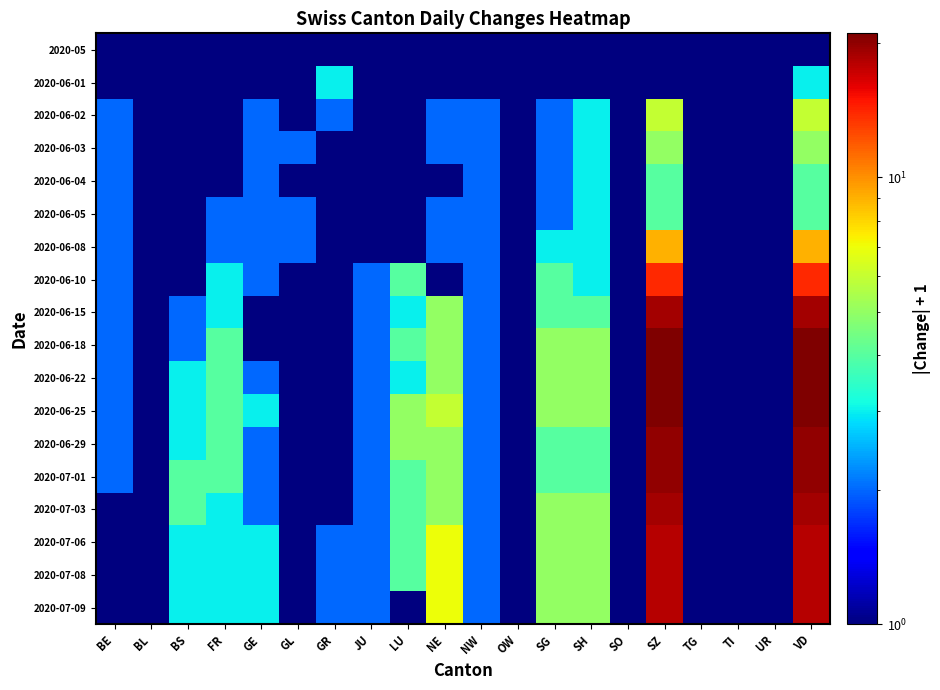

Reading left to right, what are all the values shown in this chart?

2020-05: BE=1	BL=1	BS=1	FR=1	GE=1	GL=1	GR=1	JU=1	LU=1	NE=1	NW=1	OW=1	SG=1	SH=1	SO=1	SZ=1	TG=1	TI=1	UR=1	VD=1
2020-06-01: BE=1	BL=1	BS=1	FR=1	GE=1	GL=1	GR=3	JU=1	LU=1	NE=1	NW=1	OW=1	SG=1	SH=1	SO=1	SZ=1	TG=1	TI=1	UR=1	VD=3
2020-06-02: BE=2	BL=1	BS=1	FR=1	GE=2	GL=1	GR=2	JU=1	LU=1	NE=2	NW=2	OW=1	SG=2	SH=3	SO=1	SZ=6	TG=1	TI=1	UR=1	VD=6
2020-06-03: BE=2	BL=1	BS=1	FR=1	GE=2	GL=2	GR=1	JU=1	LU=1	NE=2	NW=2	OW=1	SG=2	SH=3	SO=1	SZ=5	TG=1	TI=1	UR=1	VD=5
2020-06-04: BE=2	BL=1	BS=1	FR=1	GE=2	GL=1	GR=1	JU=1	LU=1	NE=1	NW=2	OW=1	SG=2	SH=3	SO=1	SZ=4	TG=1	TI=1	UR=1	VD=4
2020-06-05: BE=2	BL=1	BS=1	FR=2	GE=2	GL=2	GR=1	JU=1	LU=1	NE=2	NW=2	OW=1	SG=2	SH=3	SO=1	SZ=4	TG=1	TI=1	UR=1	VD=4
2020-06-08: BE=2	BL=1	BS=1	FR=2	GE=2	GL=2	GR=1	JU=1	LU=1	NE=2	NW=2	OW=1	SG=3	SH=3	SO=1	SZ=9	TG=1	TI=1	UR=1	VD=9
2020-06-10: BE=2	BL=1	BS=1	FR=3	GE=2	GL=1	GR=1	JU=2	LU=4	NE=1	NW=2	OW=1	SG=4	SH=3	SO=1	SZ=14	TG=1	TI=1	UR=1	VD=14
2020-06-15: BE=2	BL=1	BS=2	FR=3	GE=1	GL=1	GR=1	JU=2	LU=3	NE=5	NW=2	OW=1	SG=4	SH=4	SO=1	SZ=19	TG=1	TI=1	UR=1	VD=19
2020-06-18: BE=2	BL=1	BS=2	FR=4	GE=1	GL=1	GR=1	JU=2	LU=4	NE=5	NW=2	OW=1	SG=5	SH=5	SO=1	SZ=21	TG=1	TI=1	UR=1	VD=21
2020-06-22: BE=2	BL=1	BS=3	FR=4	GE=2	GL=1	GR=1	JU=2	LU=3	NE=5	NW=2	OW=1	SG=5	SH=5	SO=1	SZ=21	TG=1	TI=1	UR=1	VD=21
2020-06-25: BE=2	BL=1	BS=3	FR=4	GE=3	GL=1	GR=1	JU=2	LU=5	NE=6	NW=2	OW=1	SG=5	SH=5	SO=1	SZ=21	TG=1	TI=1	UR=1	VD=21
2020-06-29: BE=2	BL=1	BS=3	FR=4	GE=2	GL=1	GR=1	JU=2	LU=5	NE=5	NW=2	OW=1	SG=4	SH=4	SO=1	SZ=20	TG=1	TI=1	UR=1	VD=20
2020-07-01: BE=2	BL=1	BS=4	FR=4	GE=2	GL=1	GR=1	JU=2	LU=4	NE=5	NW=2	OW=1	SG=4	SH=4	SO=1	SZ=20	TG=1	TI=1	UR=1	VD=20
2020-07-03: BE=1	BL=1	BS=4	FR=3	GE=2	GL=1	GR=1	JU=2	LU=4	NE=5	NW=2	OW=1	SG=5	SH=5	SO=1	SZ=19	TG=1	TI=1	UR=1	VD=19
2020-07-06: BE=1	BL=1	BS=3	FR=3	GE=3	GL=1	GR=2	JU=2	LU=4	NE=7	NW=2	OW=1	SG=5	SH=5	SO=1	SZ=18	TG=1	TI=1	UR=1	VD=18
2020-07-08: BE=1	BL=1	BS=3	FR=3	GE=3	GL=1	GR=2	JU=2	LU=4	NE=7	NW=2	OW=1	SG=5	SH=5	SO=1	SZ=18	TG=1	TI=1	UR=1	VD=18
2020-07-09: BE=1	BL=1	BS=3	FR=3	GE=3	GL=1	GR=2	JU=2	LU=1	NE=7	NW=2	OW=1	SG=5	SH=5	SO=1	SZ=18	TG=1	TI=1	UR=1	VD=18